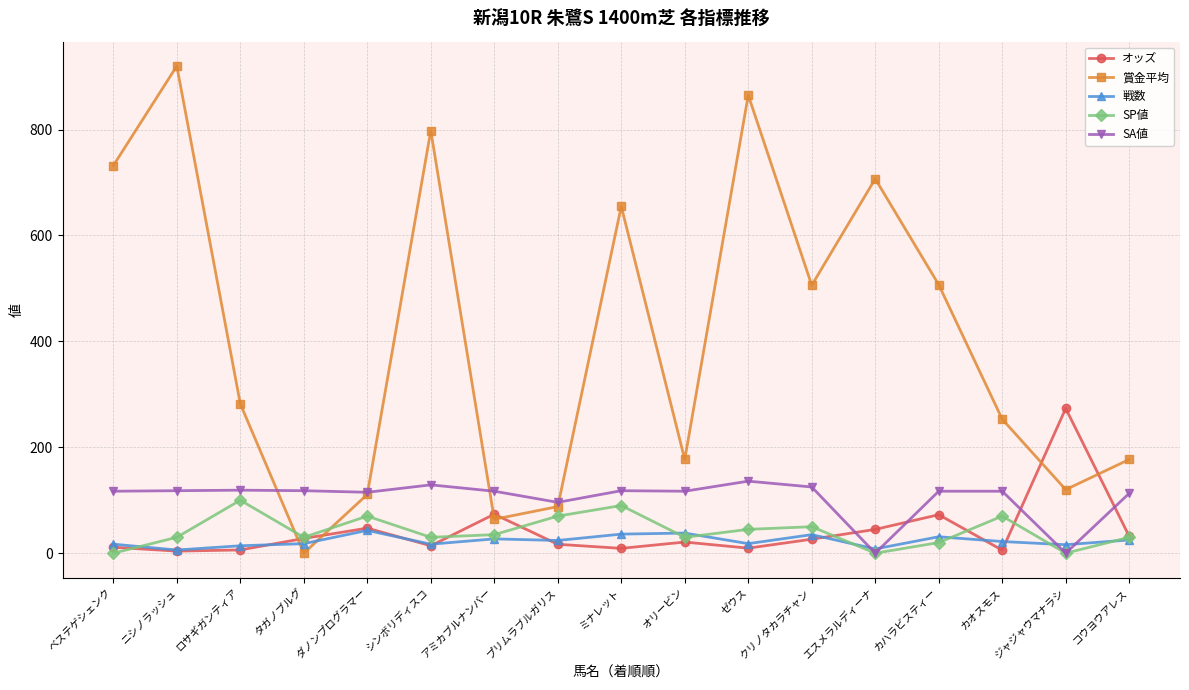

True or false: 賞金平均 has a value of 506.0 at クリノタカラチャン.

True